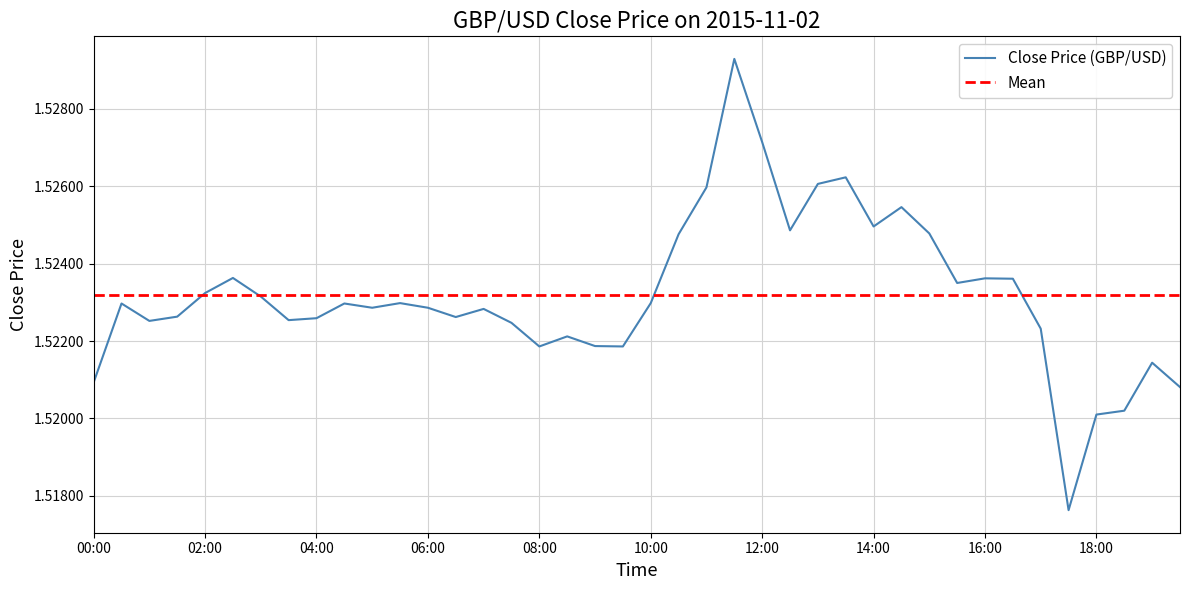

What is the sum of all values?

60.9